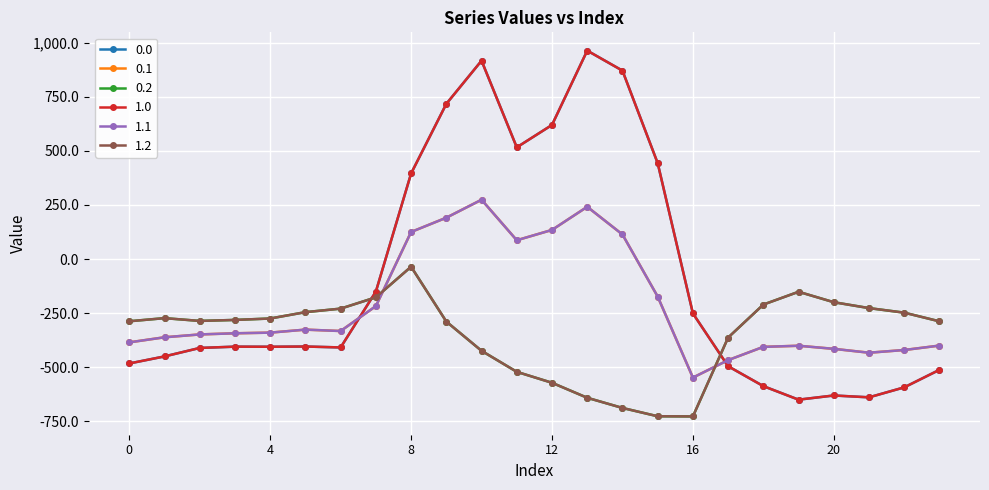

Where does the 1.1 series first go above -339?

5